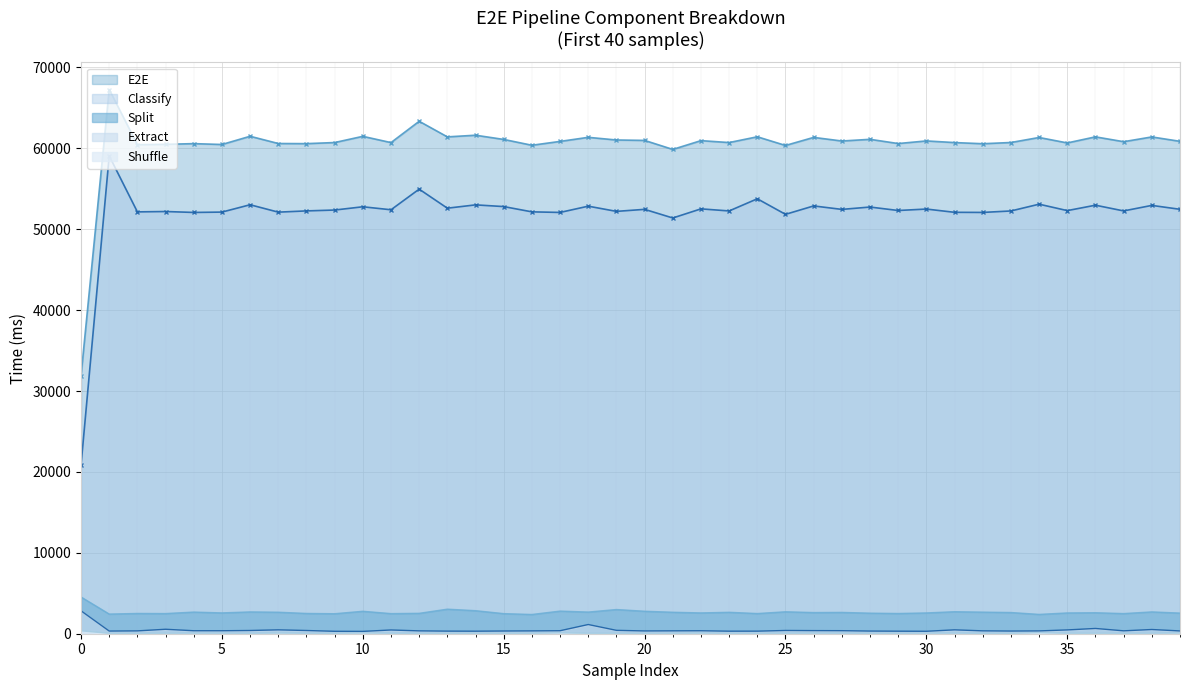

Is it true that Classify equals 88941 at 23?

False